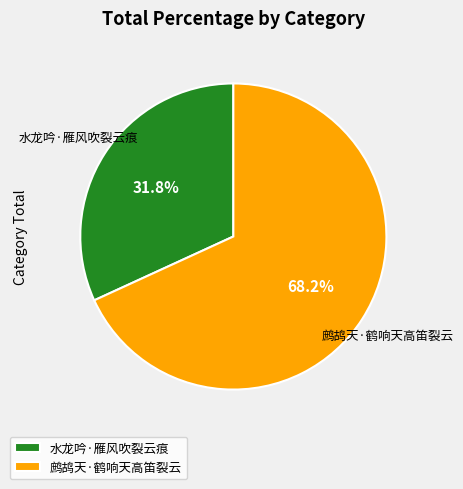

How much of the chart is everything except 水龙吟·雁风吹裂云痕?

68.2%